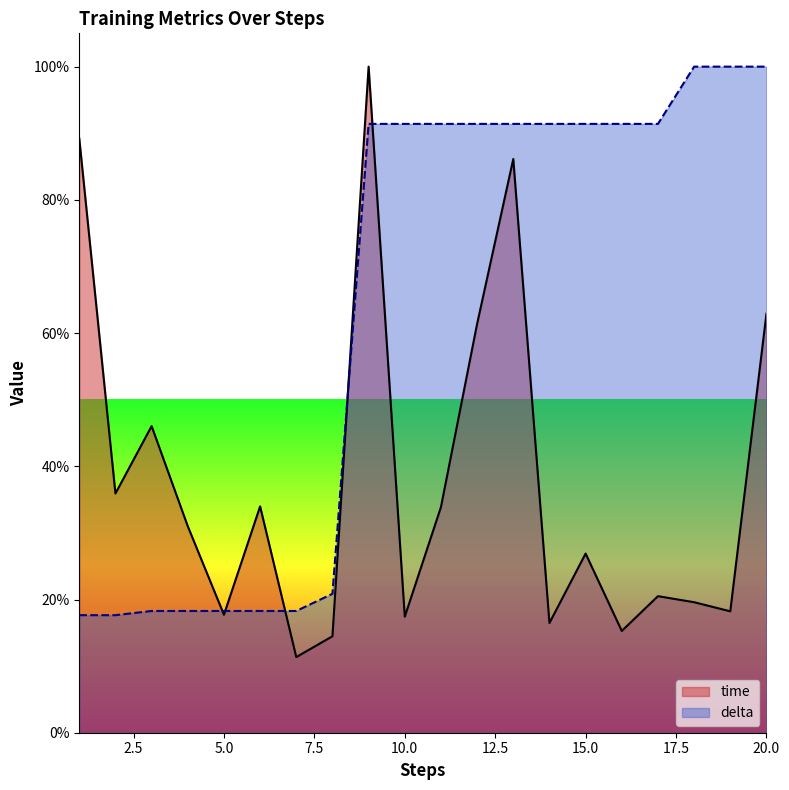

Between 16 and 20, which is larger?

20